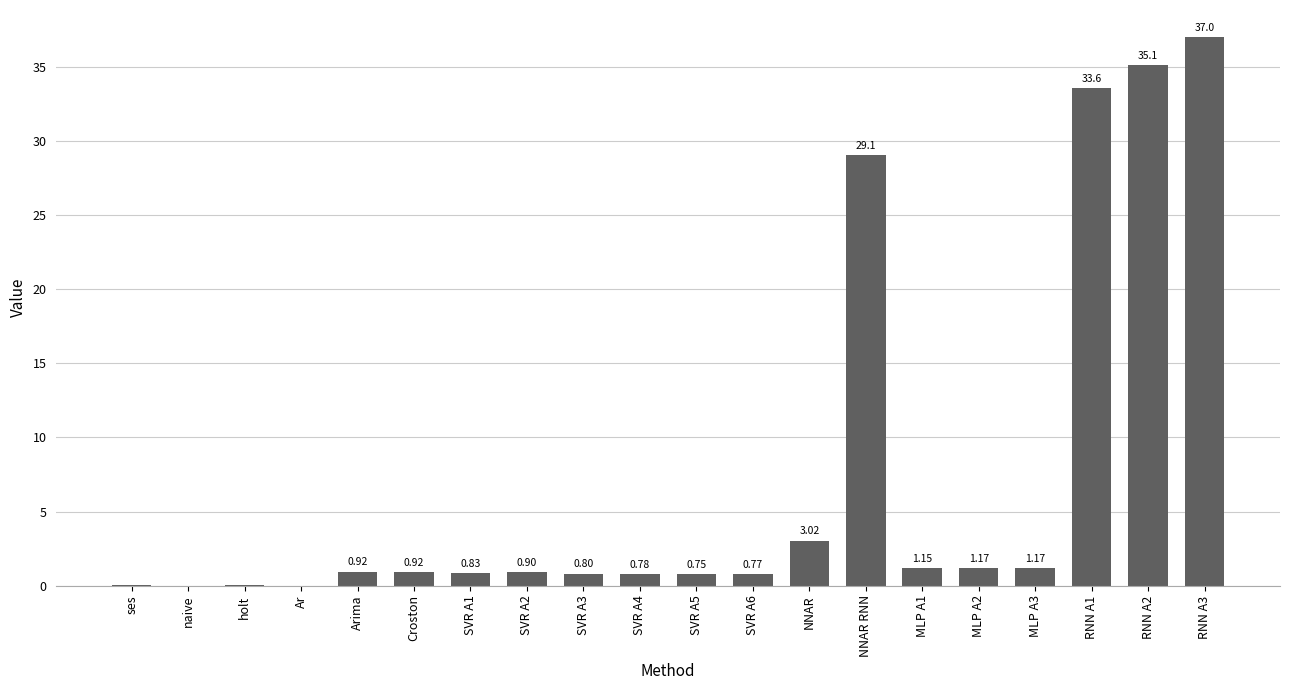

Between naive and MLP A1, which is larger?

MLP A1